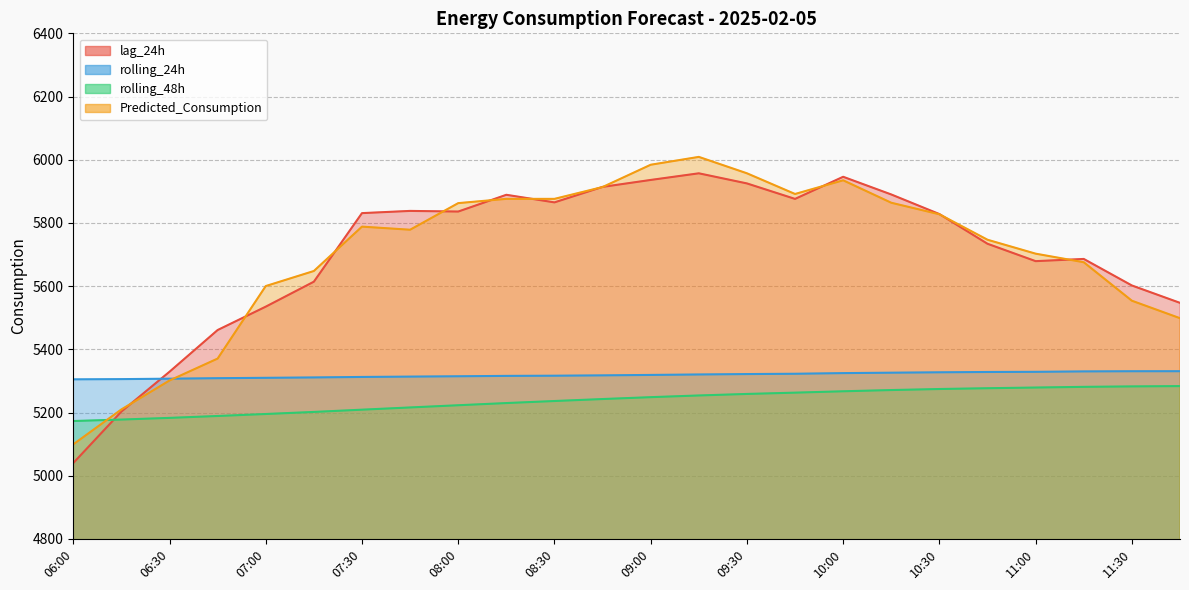

What is the difference between the lag_24h values at 10:00 and 08:15?

57.0